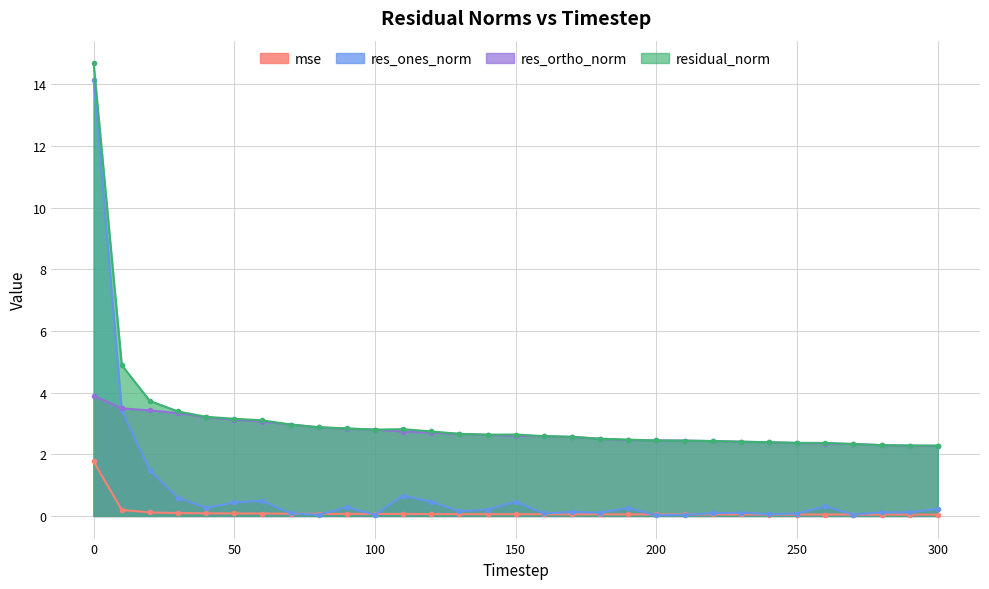

What is the value of the mse point at the 5th from the left?

0.1